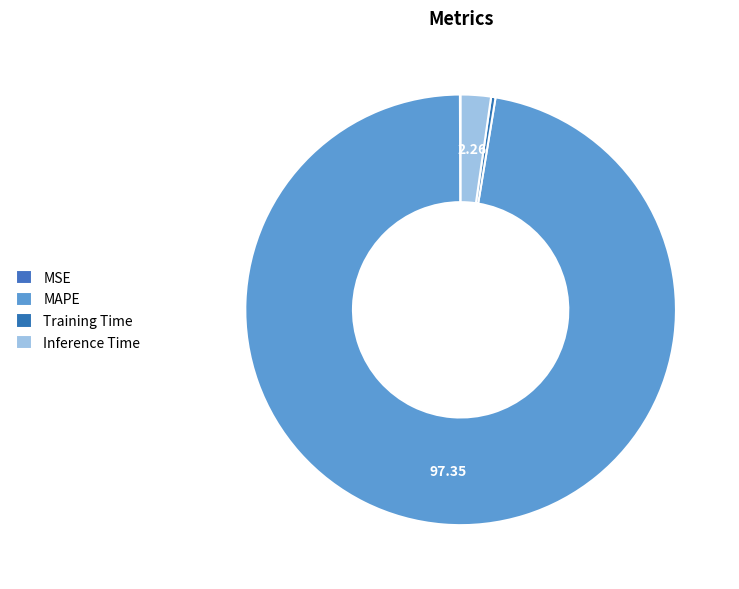

To the nearest percent, what is the average slice percentage?

25%